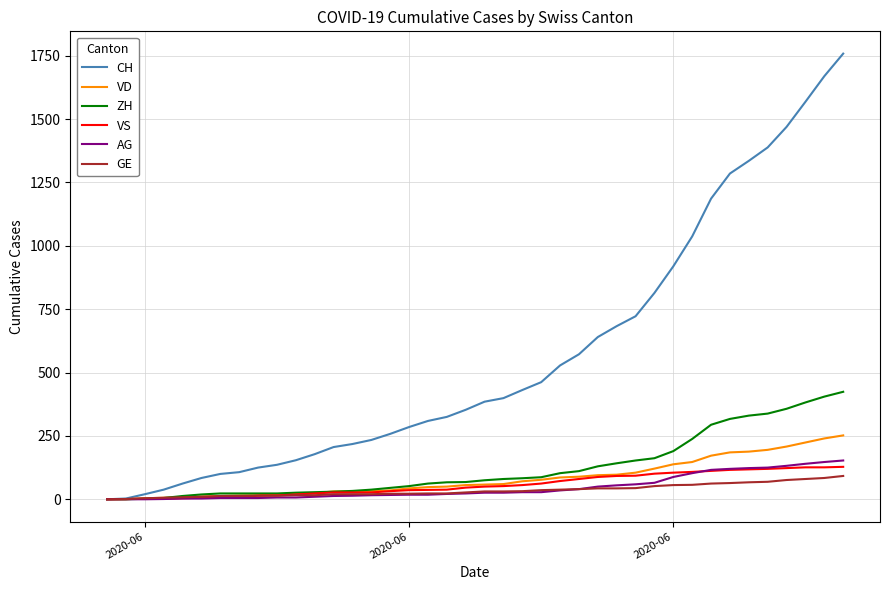

Which series has the largest range (max minus min)?

CH